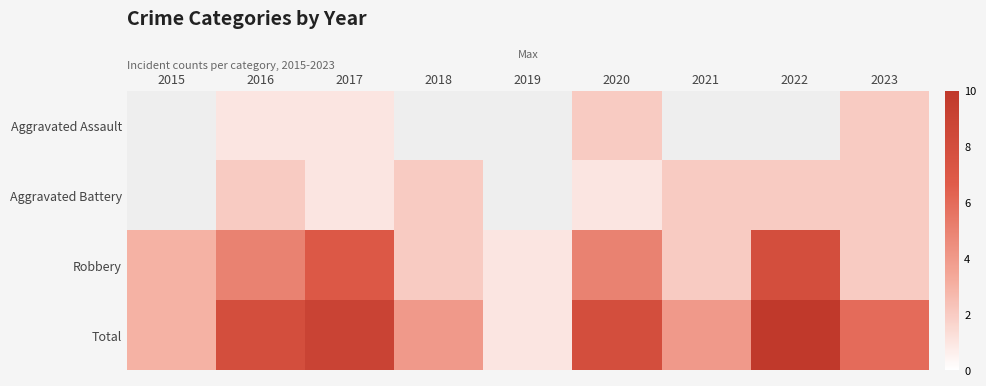

What is the sum of the Total values at 2018 and 2019?

5.0